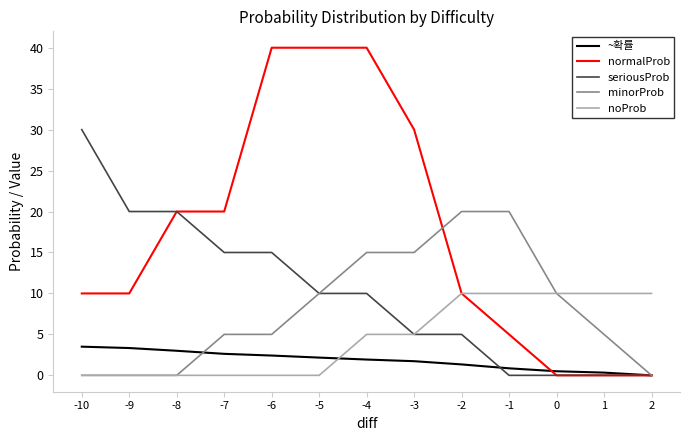

Rank the series by their maximum value, from highest to lowest.

normalProb, seriousProb, minorProb, noProb, ~확률